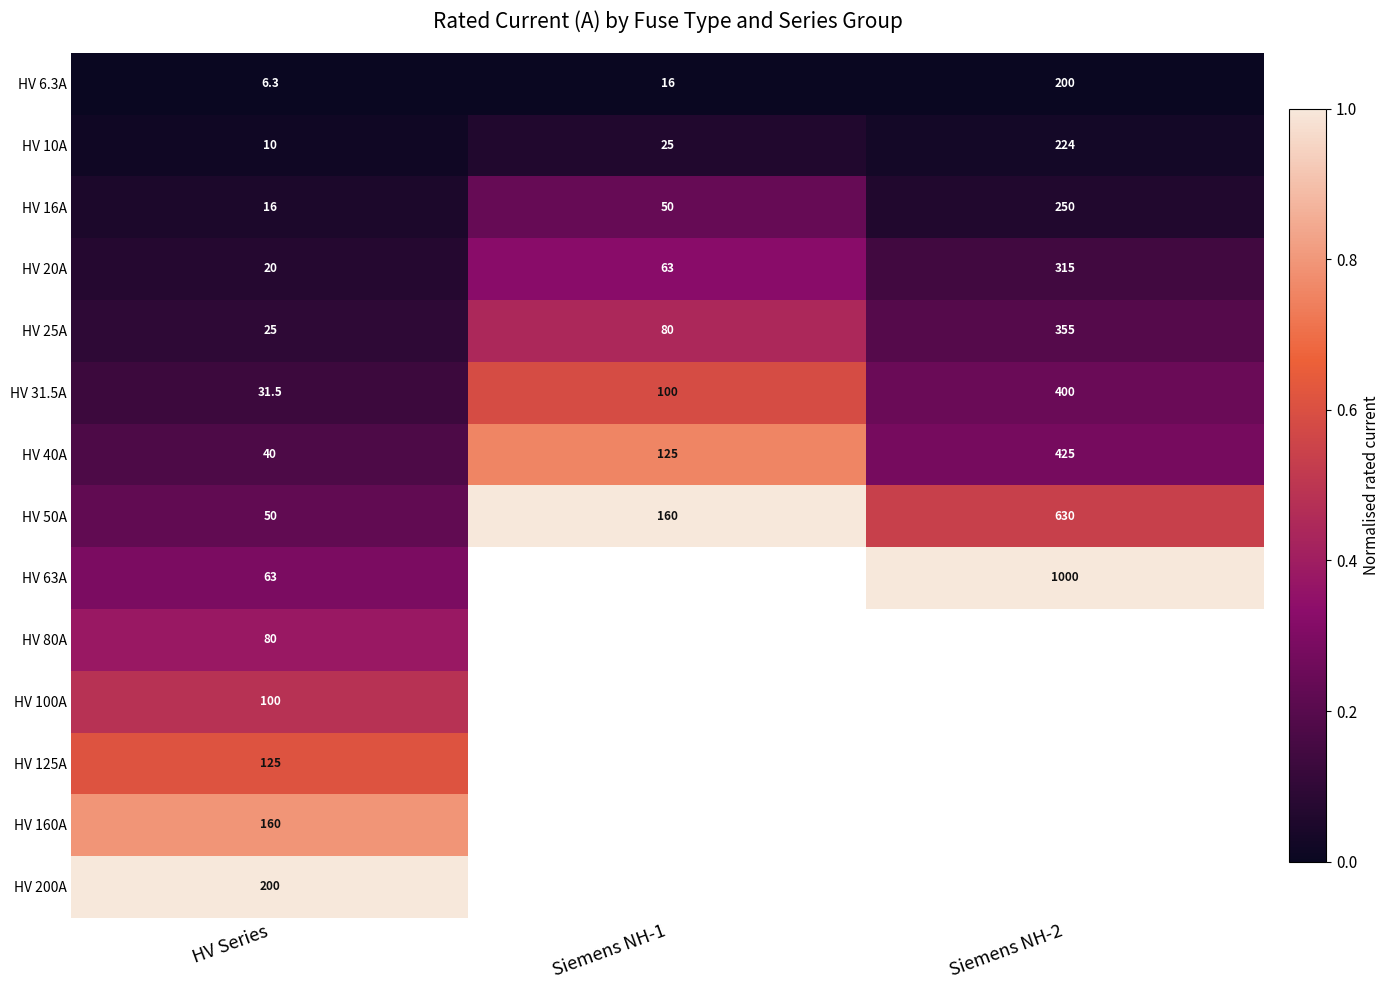

The HV 25A series shows 0.0 at Siemens NH-2. True or false?

False